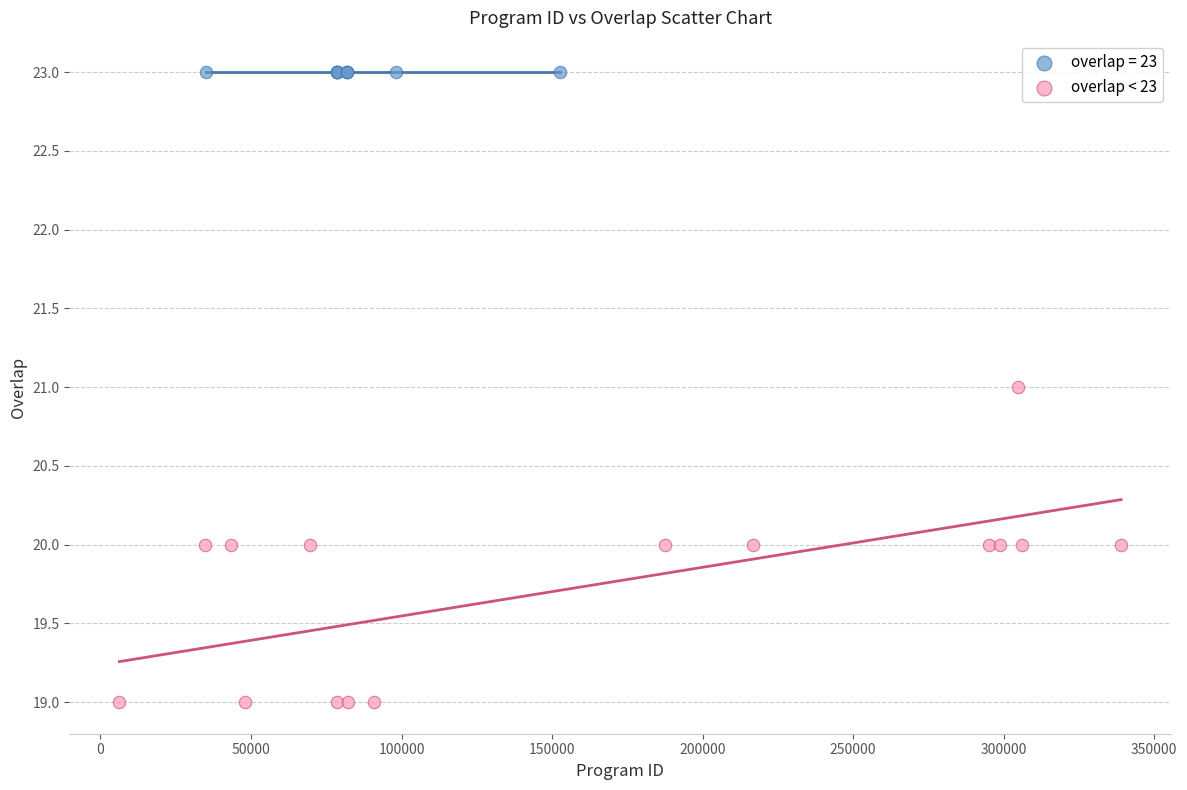

Which series reaches the maximum Y coordinate?

overlap = 23